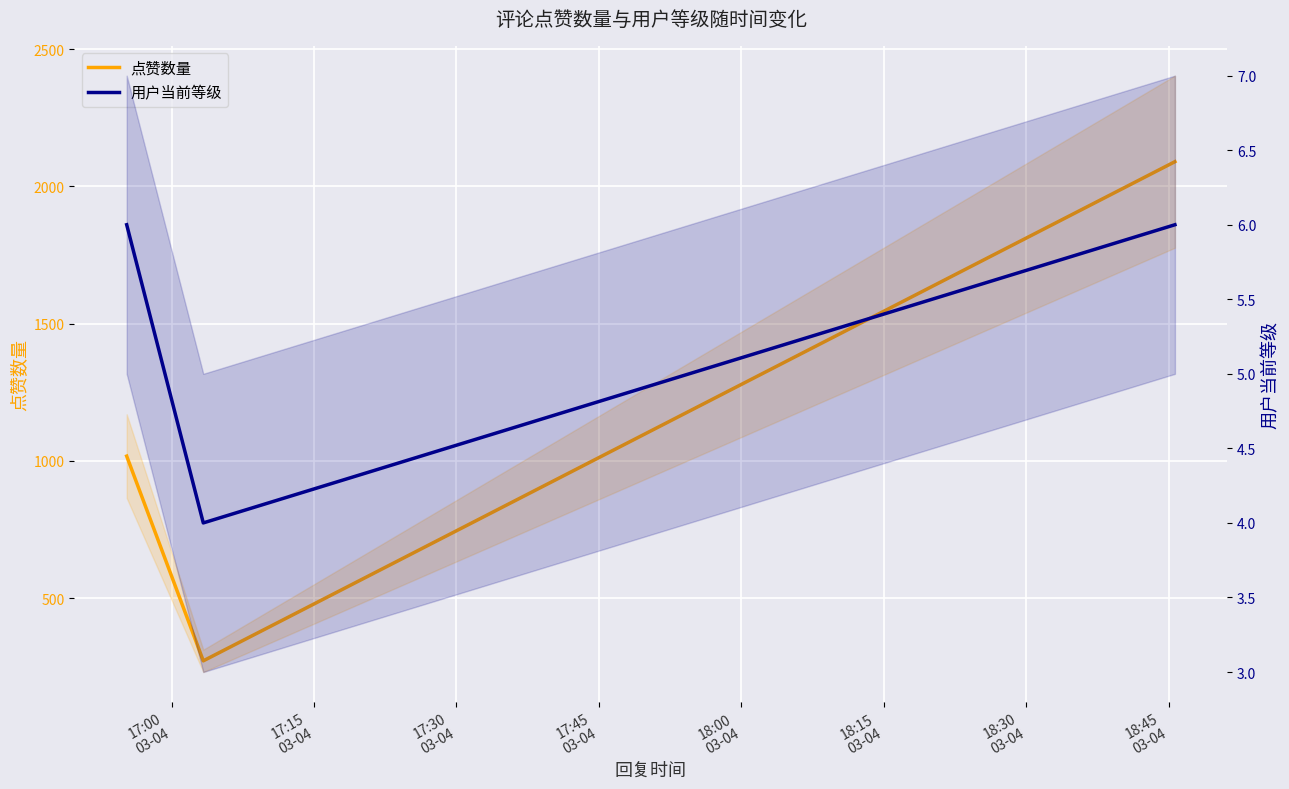

What is the greatest value displayed?

2090